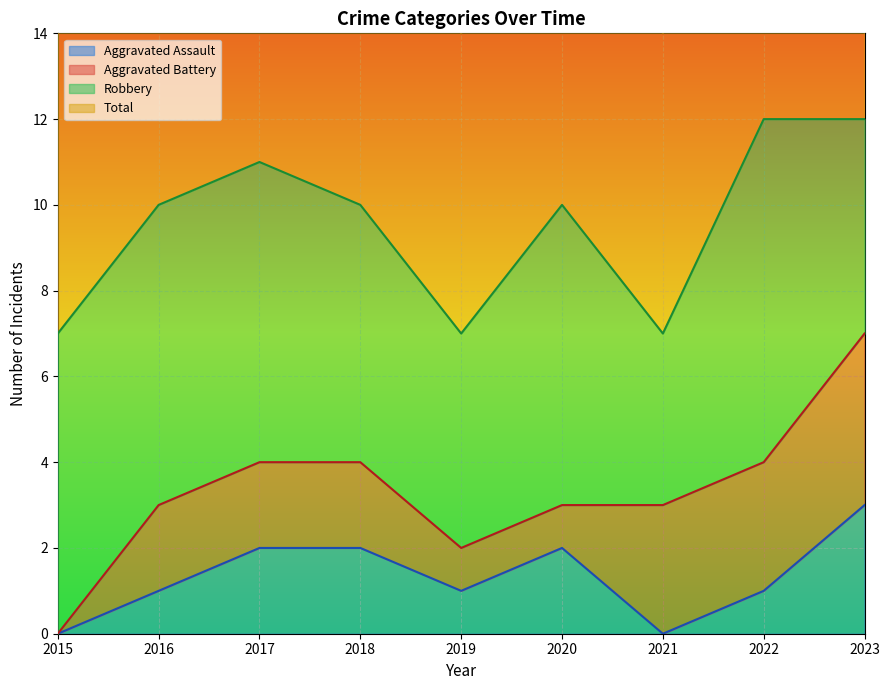

Count the Aggravated Assault values in the range 1 to 2.

6